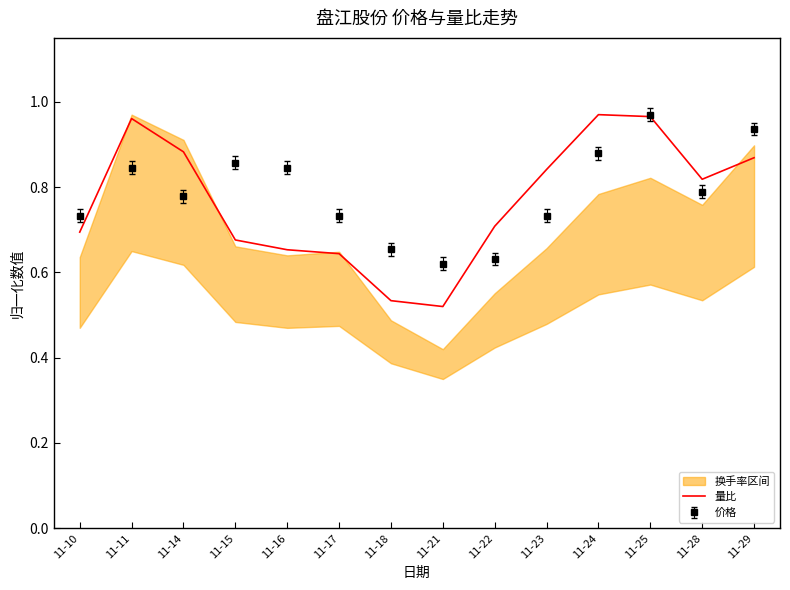

How many points are lower than both their immediate neighbors (excluding endpoints)?

2